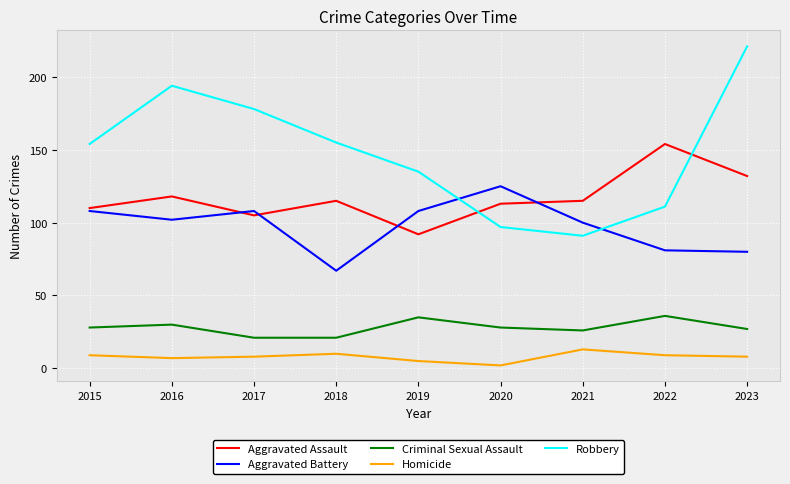

What is the spread (max minus min) of values at 2018?

145